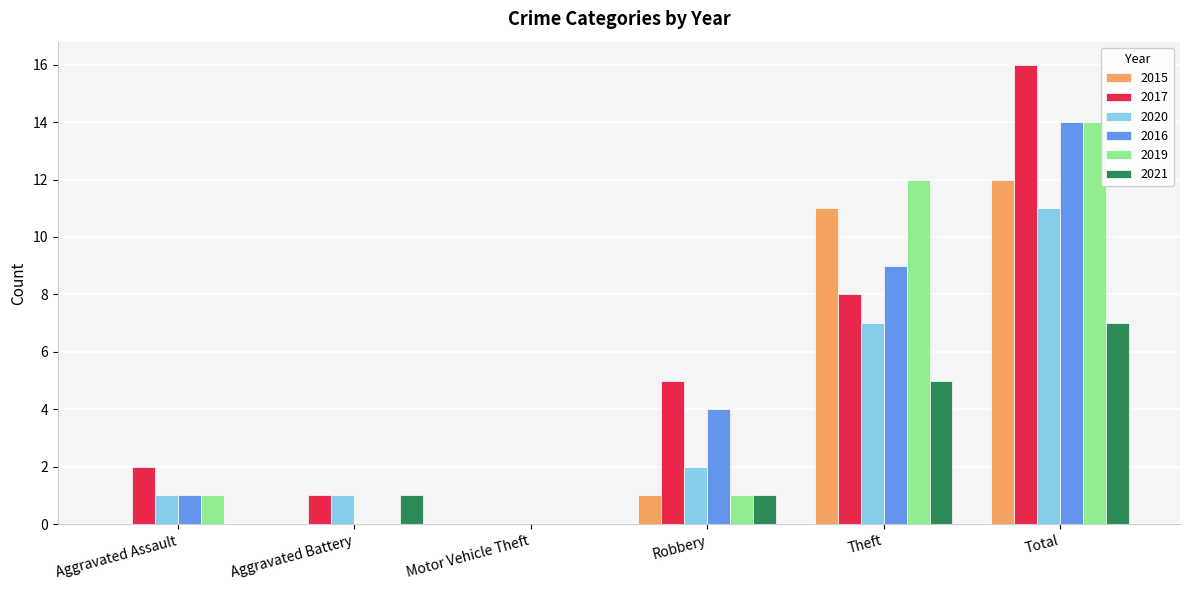

Reading left to right, extract all data points from this chart.

2015: 0	0	0	1	11	12
2017: 2	1	0	5	8	16
2020: 1	1	0	2	7	11
2016: 1	0	0	4	9	14
2019: 1	0	0	1	12	14
2021: 0	1	0	1	5	7